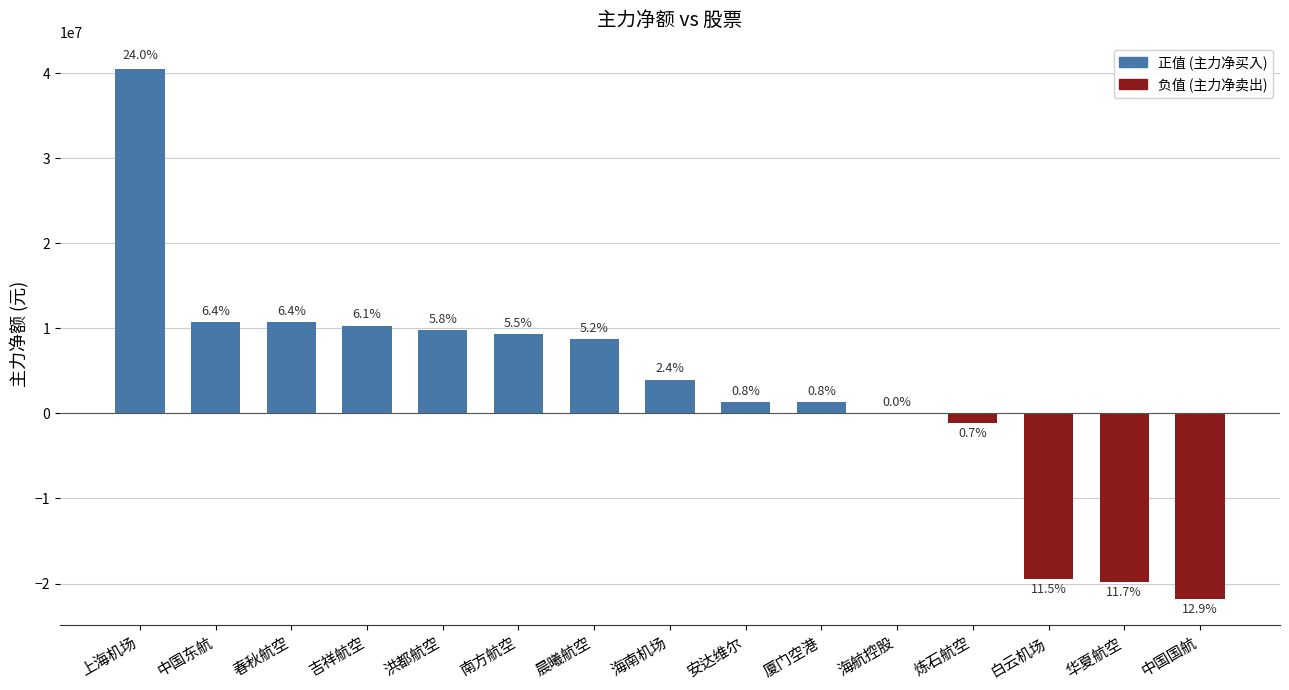

What is the ratio of the value at 春秋航空 to the value at 海航控股?

968.8